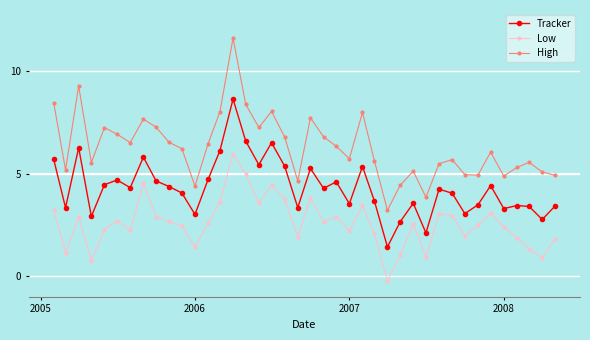

True or false: High and Tracker intersect in this chart.

False